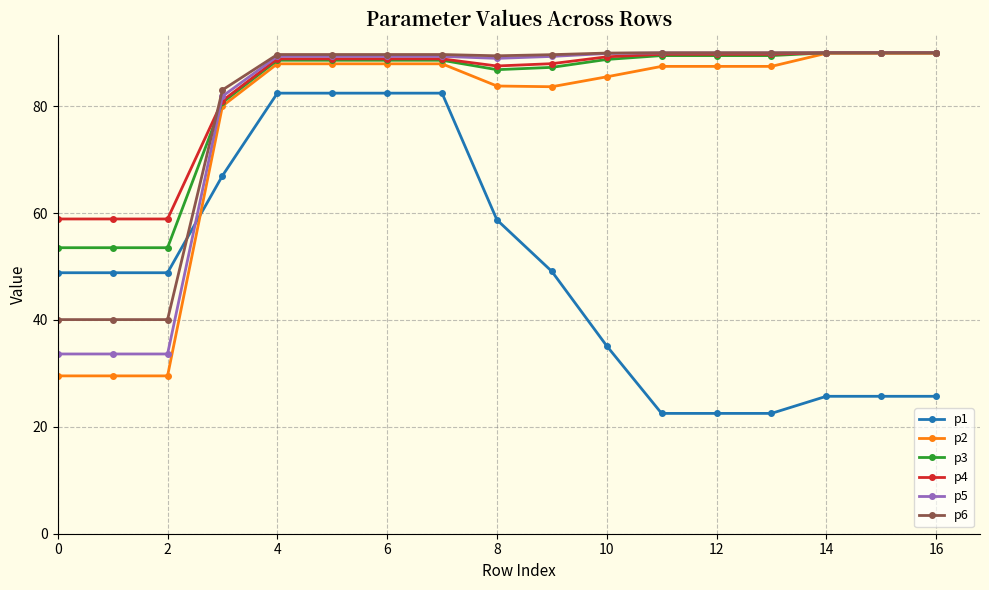

At how many categories does at least one series exceed 75?

14